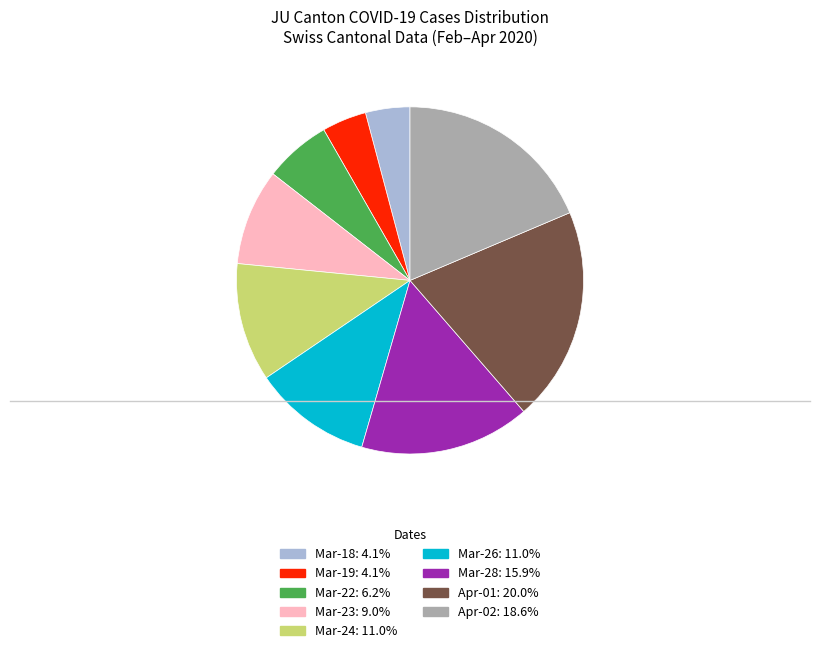

Is there any slice that represents more than half of the pie?

No